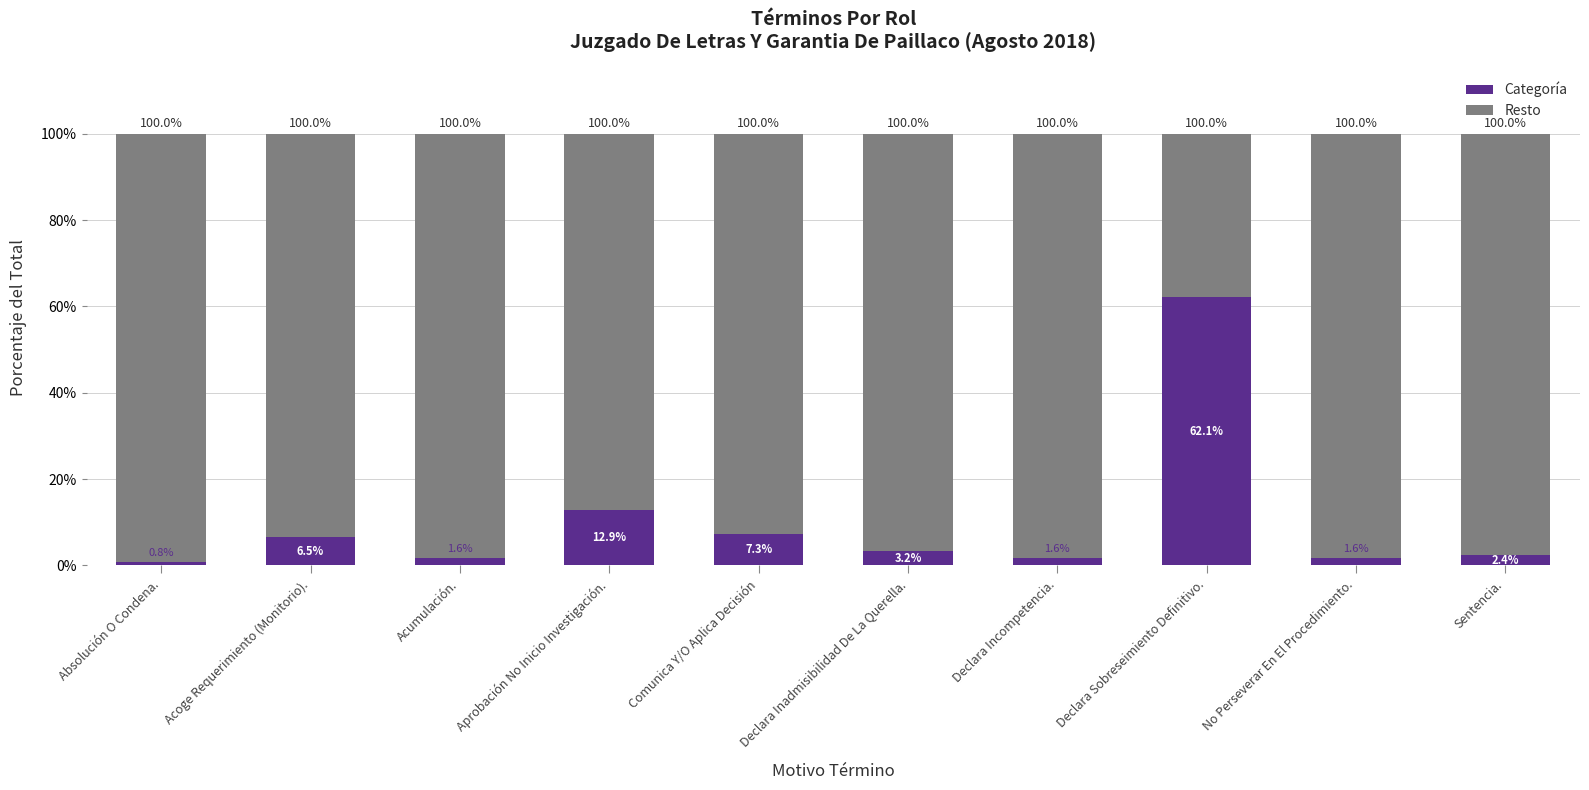

What is the total value across all series at Declara Inadmisibilidad De La Querella.?

100.0